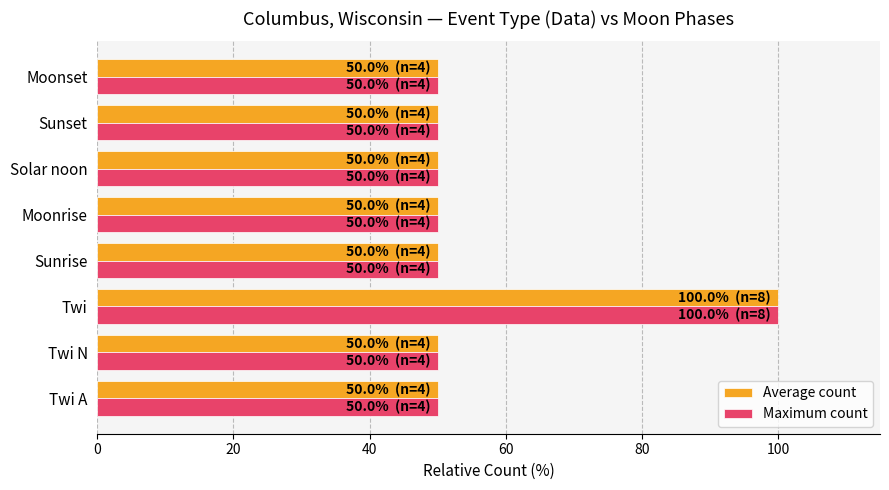

What are all the series names shown in the legend?

Average count, Maximum count